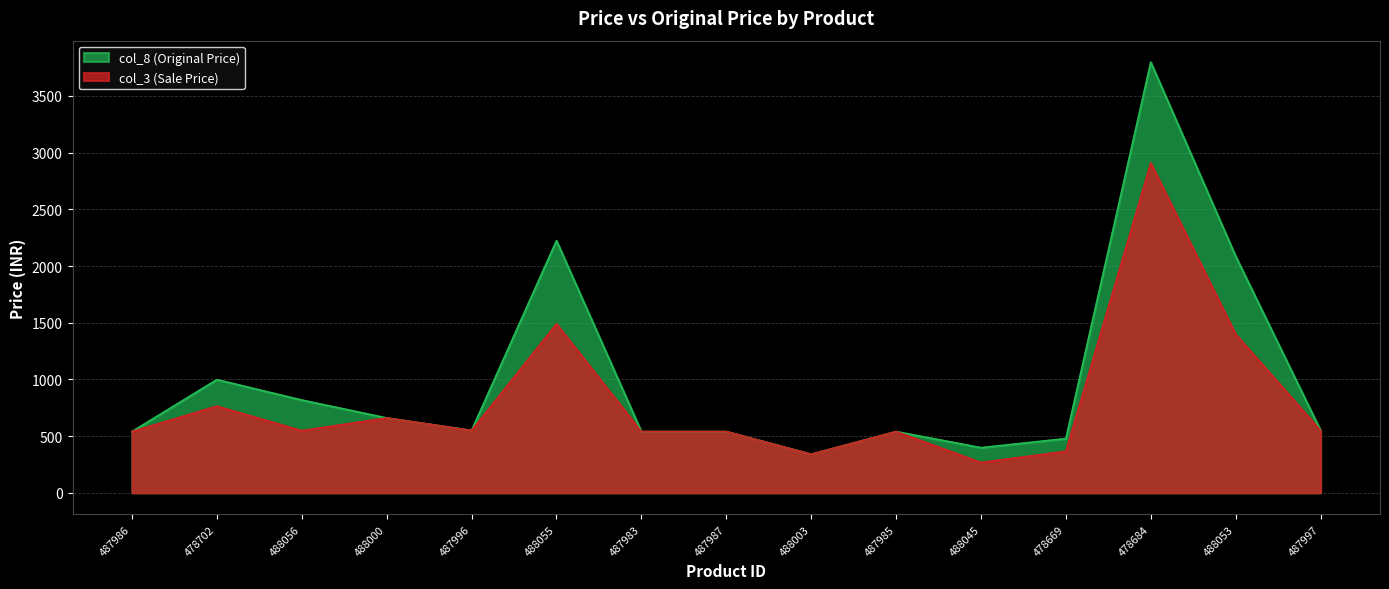

True or false: col_3 has a value of 764 at 487997.

False